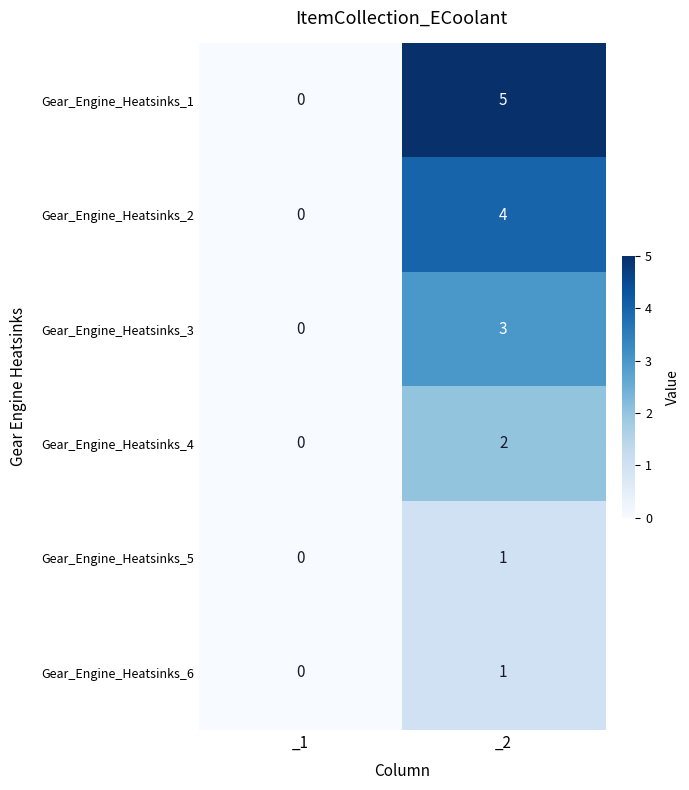

List the labels in order of Gear_Engine_Heatsinks_3 value, largest first.

_2, _1